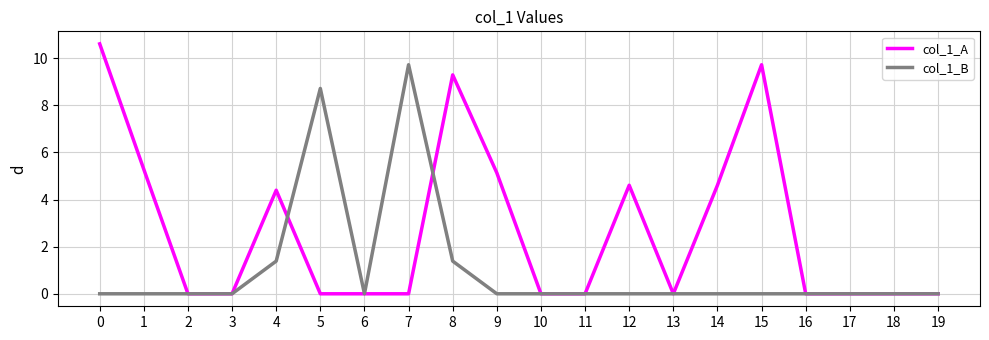

Between 0 and 9, which series saw the biggest shift?

col_1_A